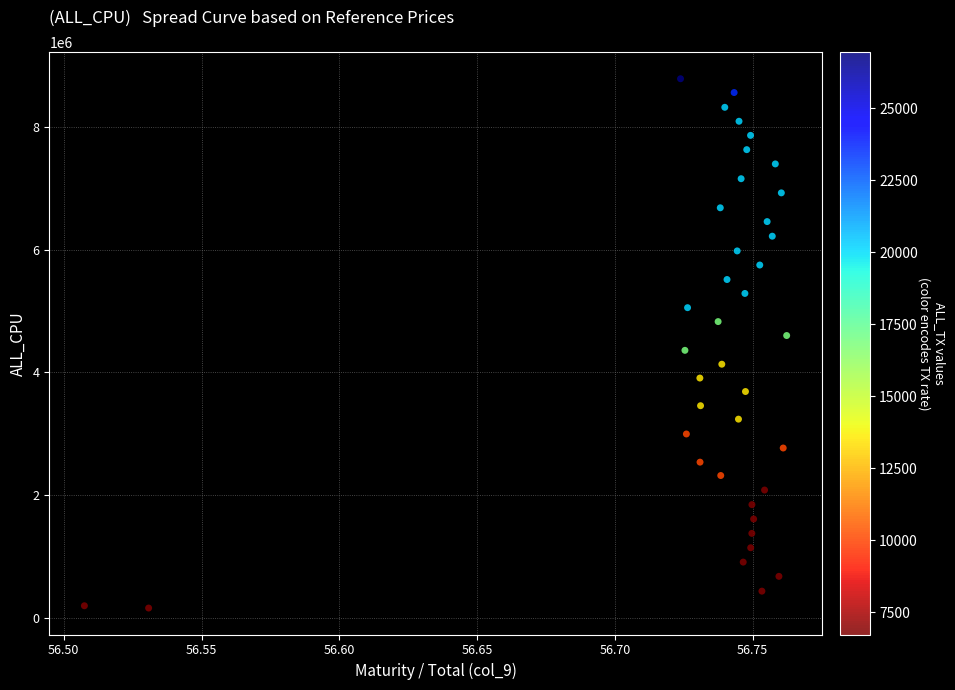

What is the range of Y values (max minus min)?

8617578